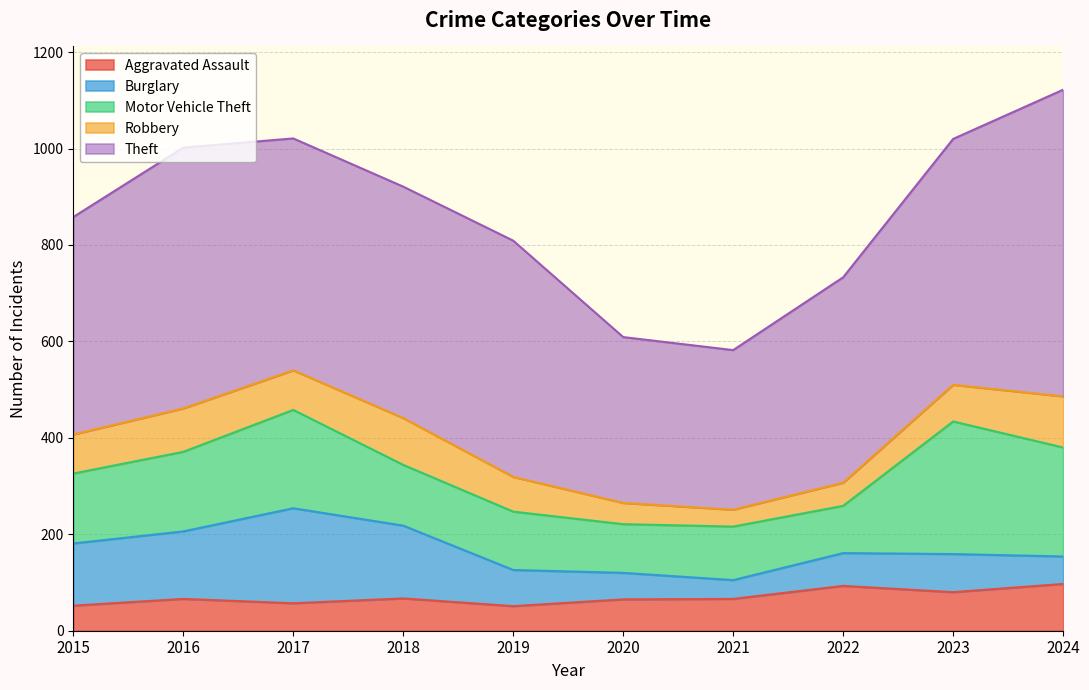

True or false: Burglary and Theft intersect in this chart.

False